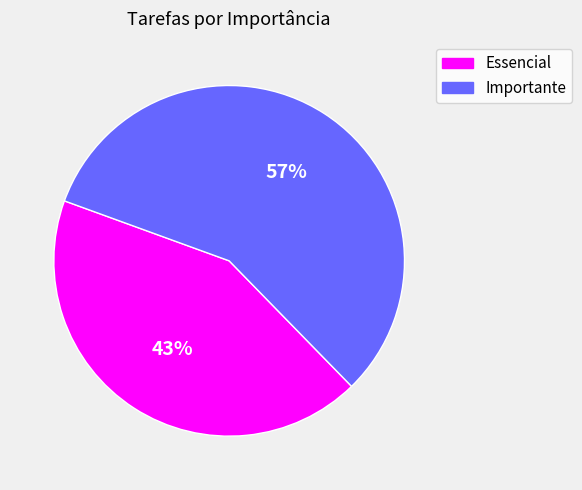

Which has a higher value, Importante or Essencial?

Importante